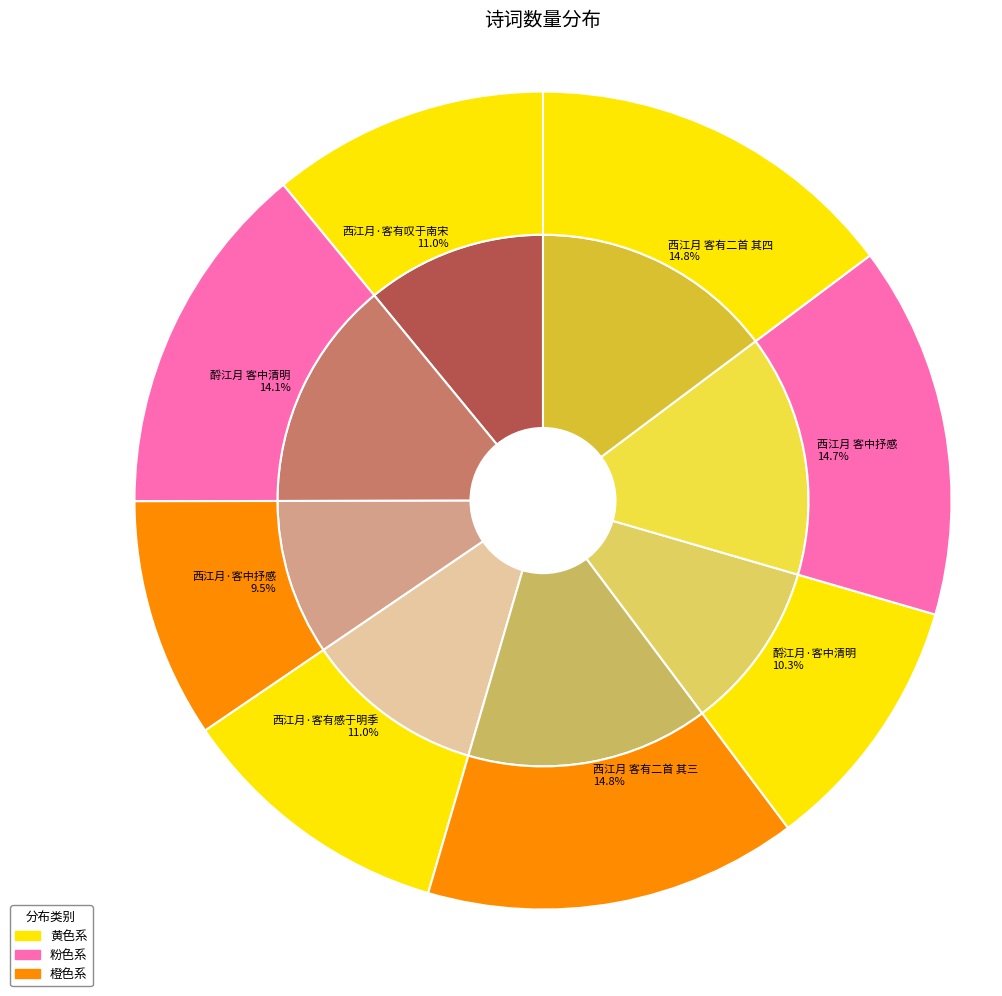

Count the number of slices in the pie.

8